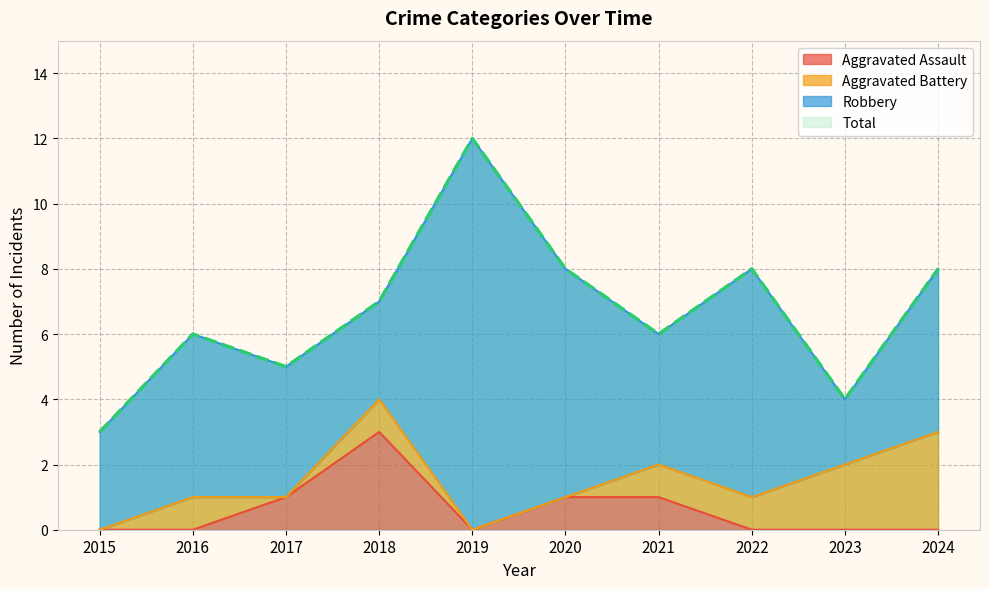

Is it true that Aggravated Assault equals 1 at 2019?

False